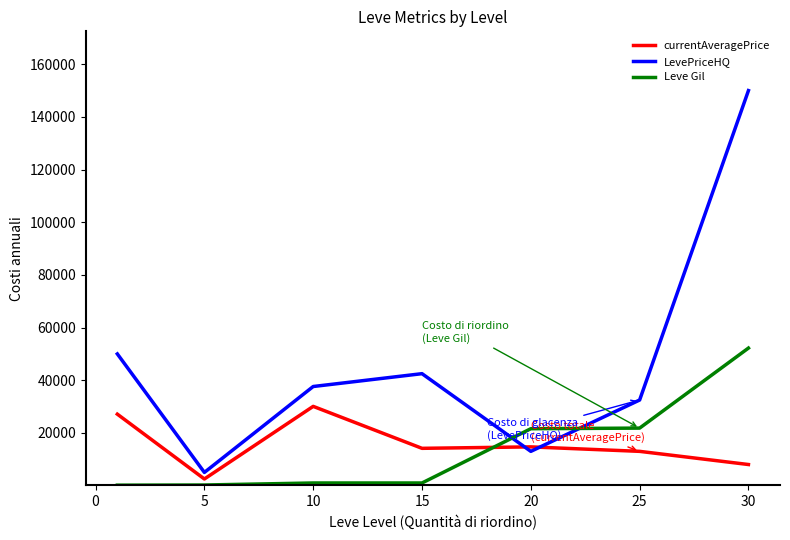

List the series in order of their peak value, lowest first.

currentAveragePrice, Leve Gil, LevePriceHQ